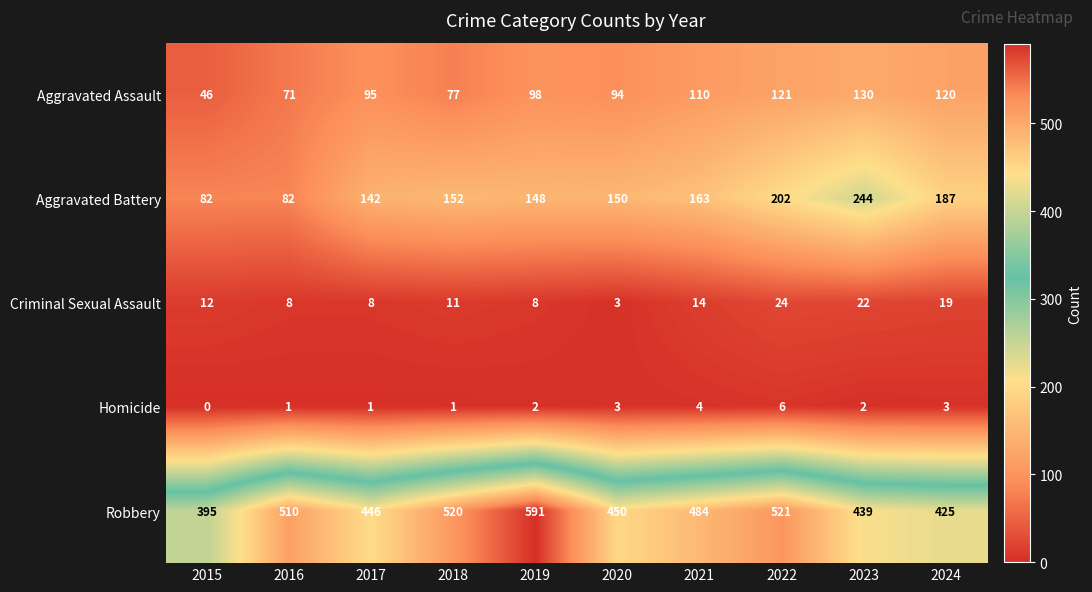

At how many categories does at least one series exceed 94?

10